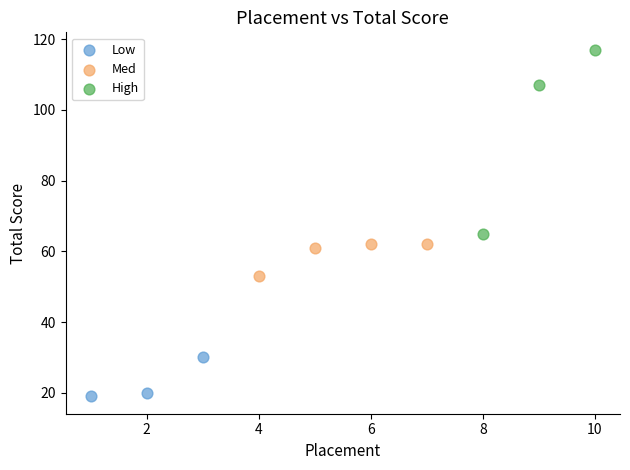

Which series contains the highest Y value?

High